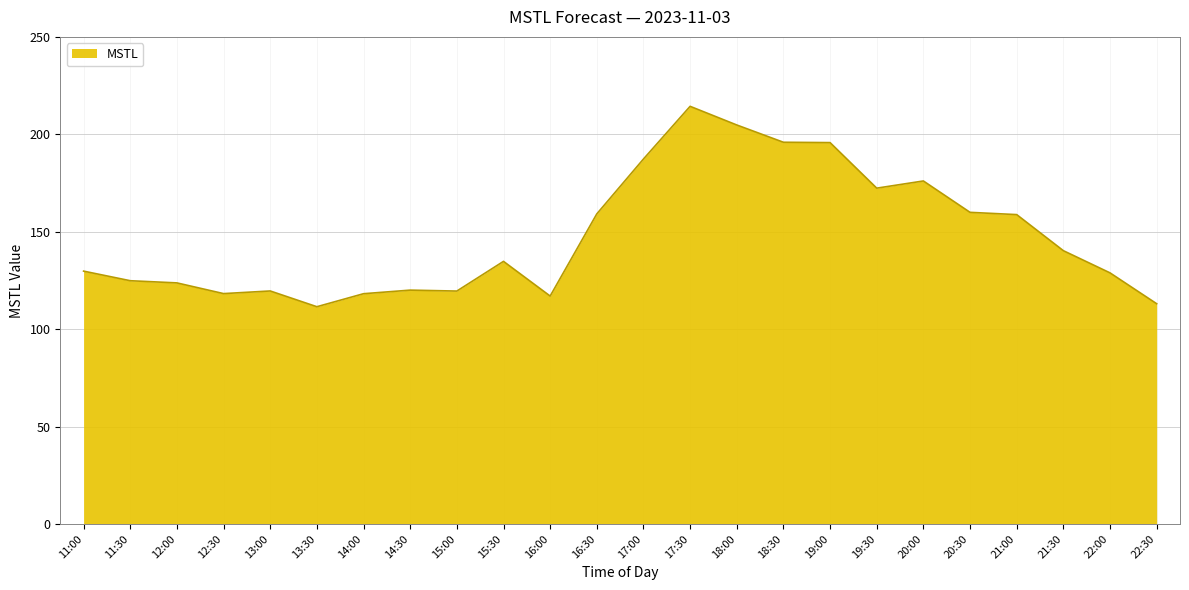

Approximately how many times larger is the value at 12:00 compared to 14:30?

1.0